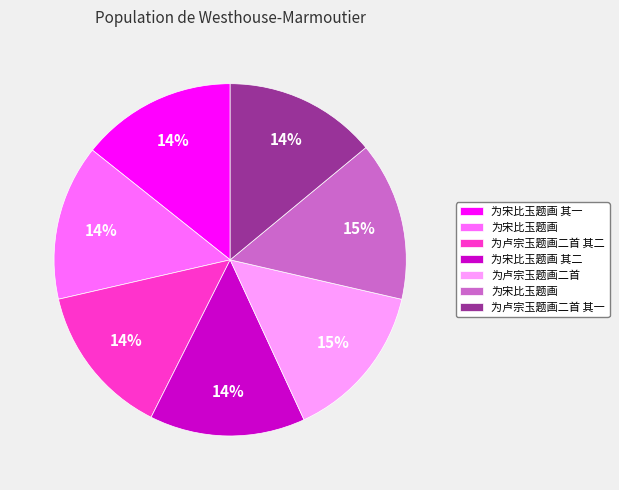

To the nearest percent, what is the average slice percentage?

14%